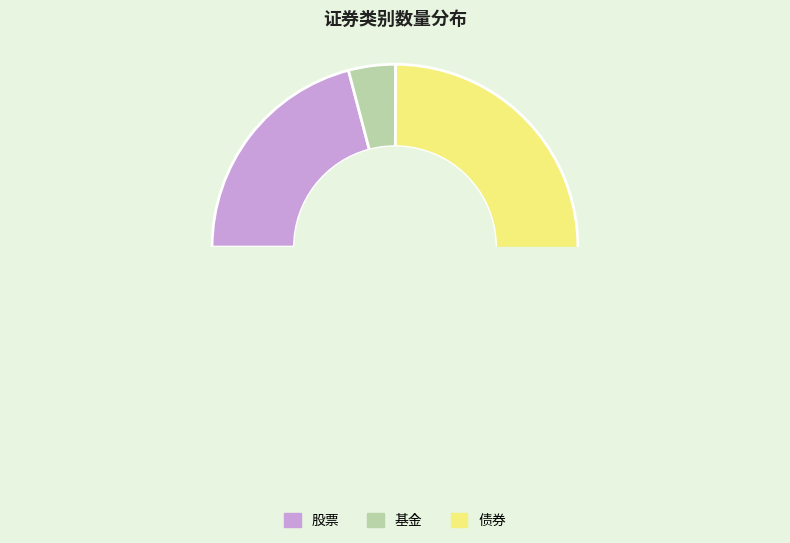

Rank the categories by value from lowest to highest.

基金, 股票, 债券